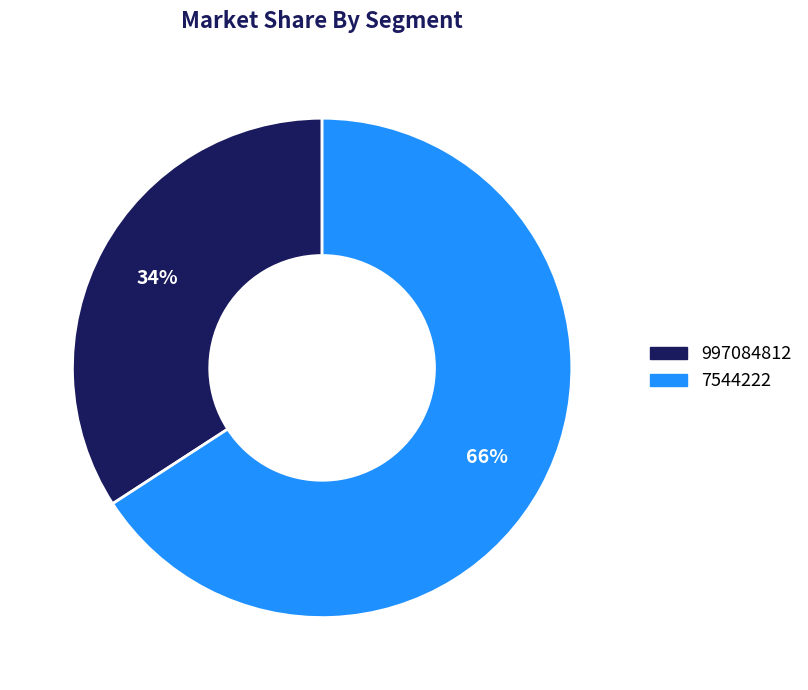

To the nearest percent, what is the average slice percentage?

50%